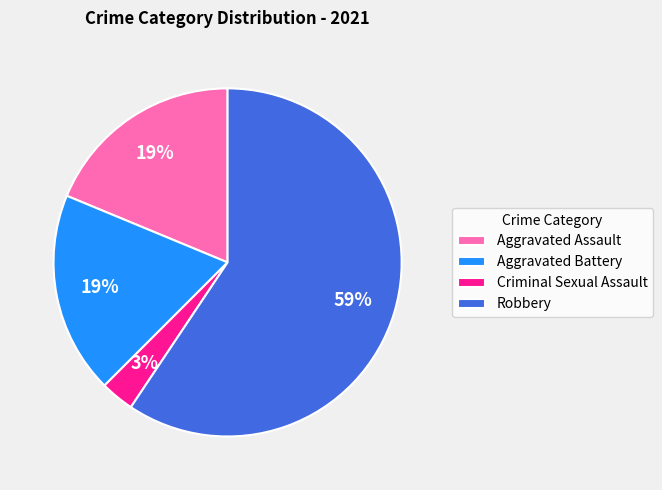

Is the sum of Aggravated Battery and Criminal Sexual Assault greater than half?

No